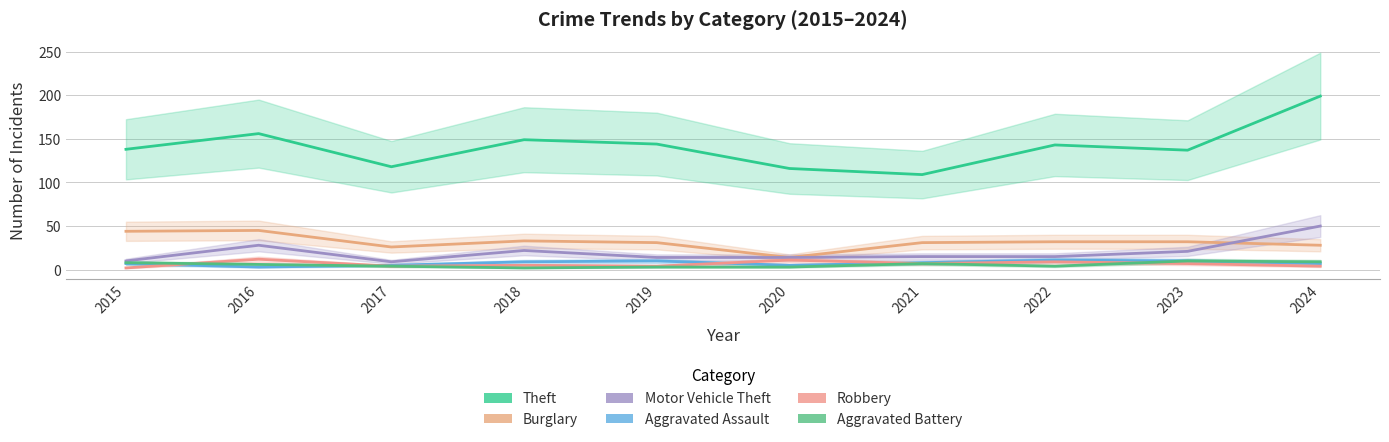

True or false: Motor Vehicle Theft and Burglary cross at least once.

True